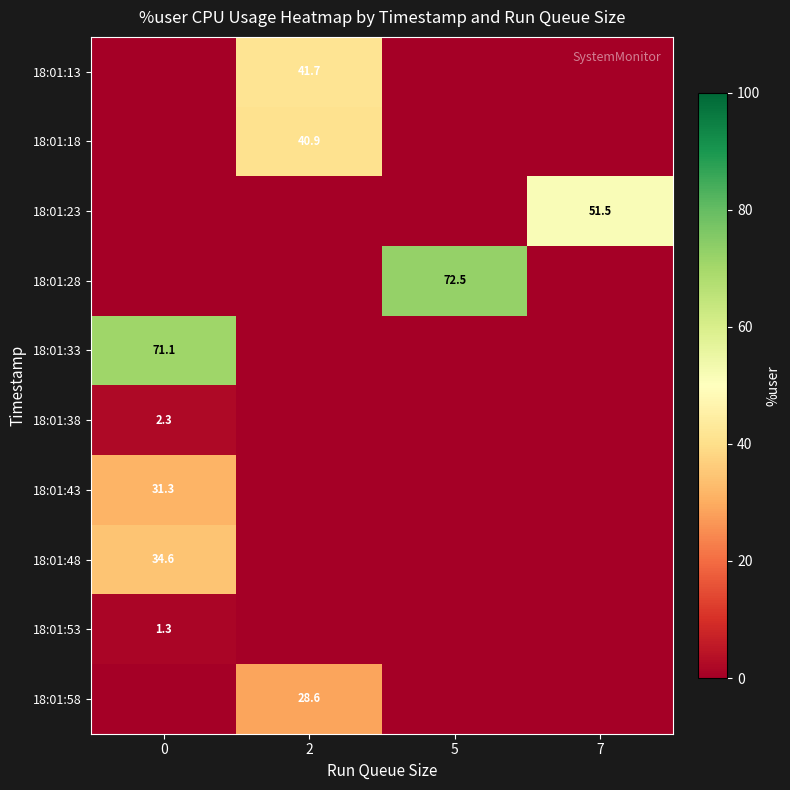

Is it true that 18:01:58 equals 48.5 at 2?

False